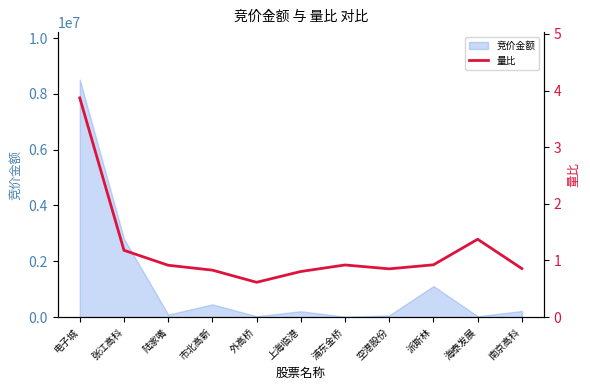

How many interior local peaks (higher than both neighbors) does the data have?

2